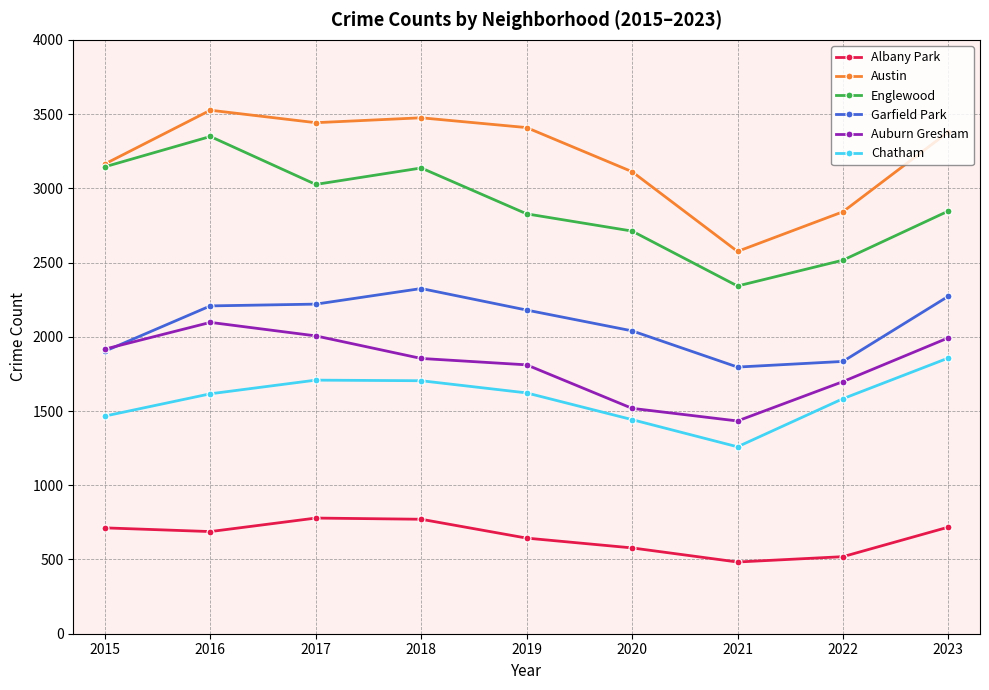

What is the difference between the highest and lowest values at 2020?

2534